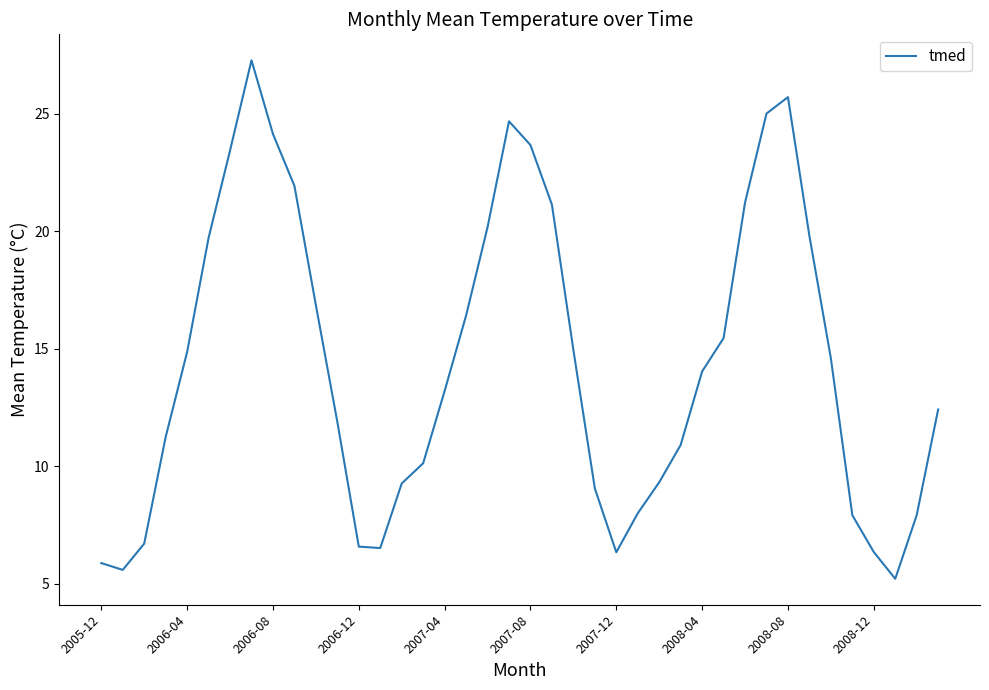

What is the greatest value displayed?

27.3